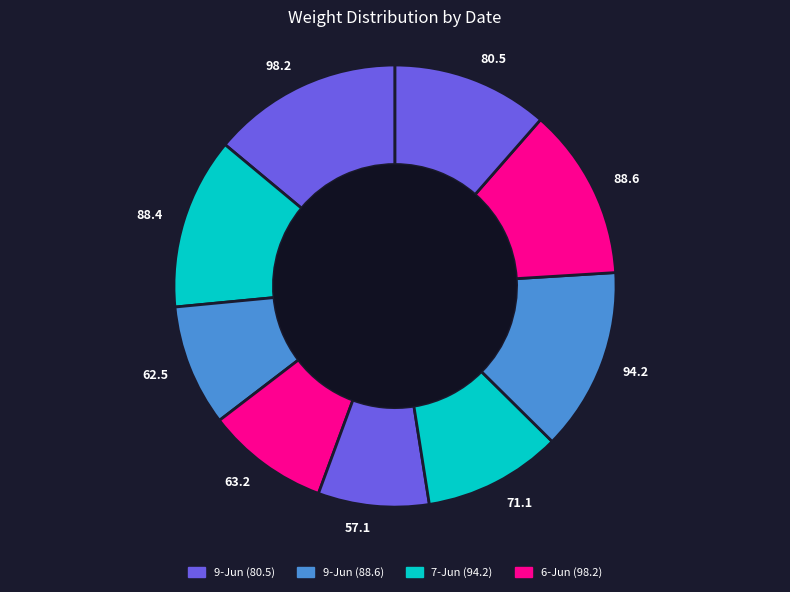

Is there a majority slice in this chart?

No